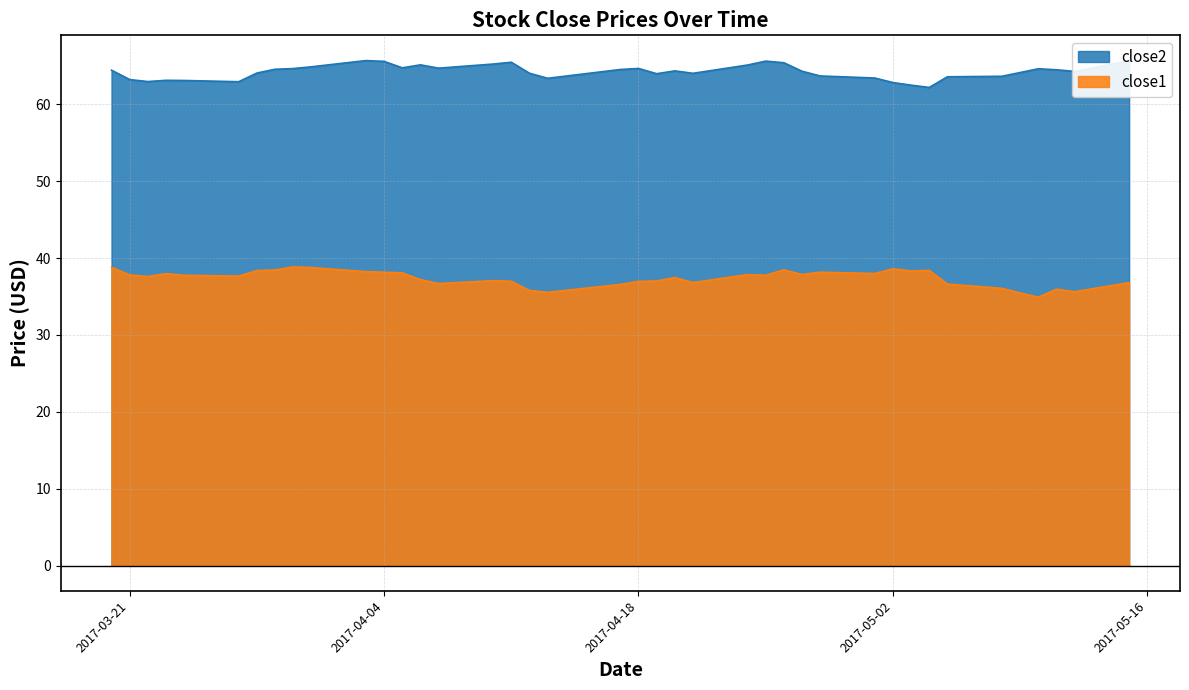

The close1 series shows 36.1 at 2017-05-08. True or false?

True